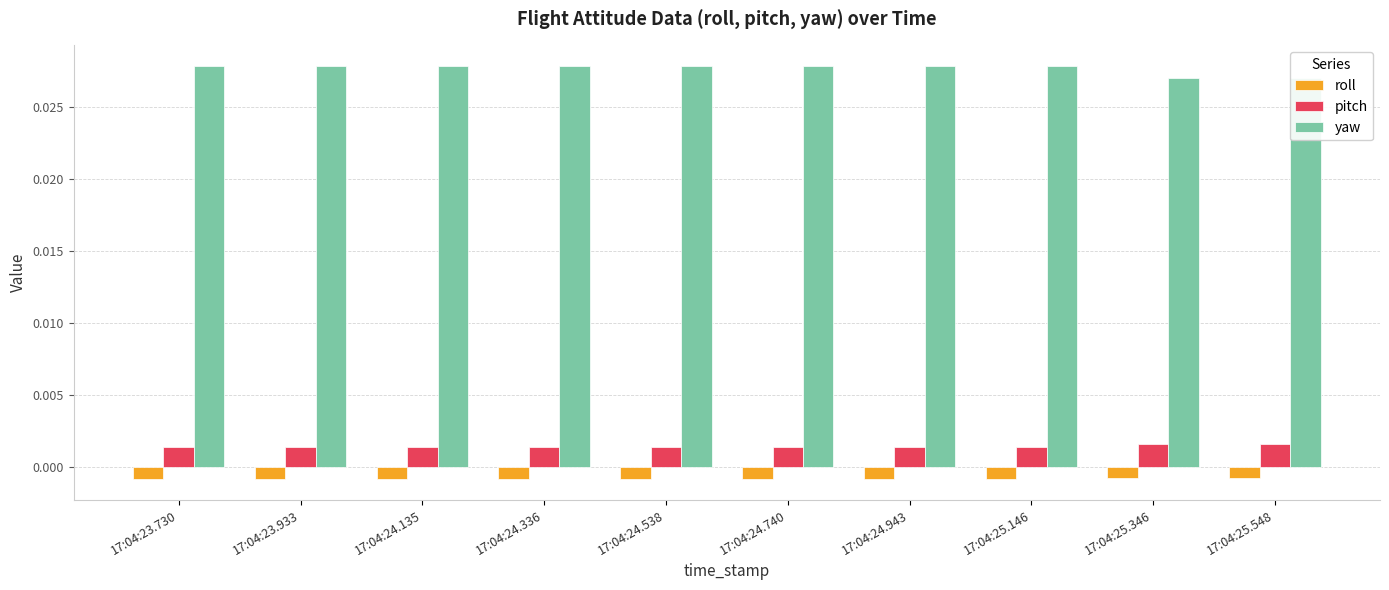

Which category has the highest value across all series?

17:04:23.730